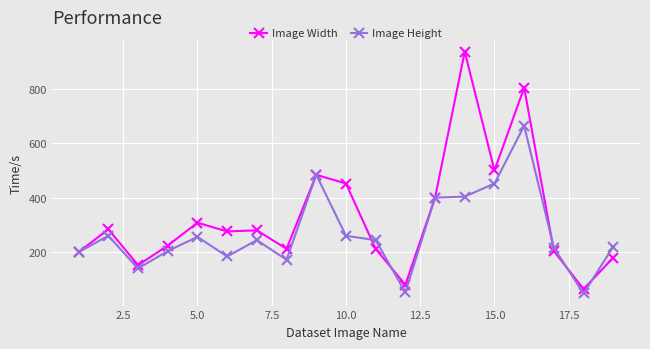

What is the smallest value displayed?

48